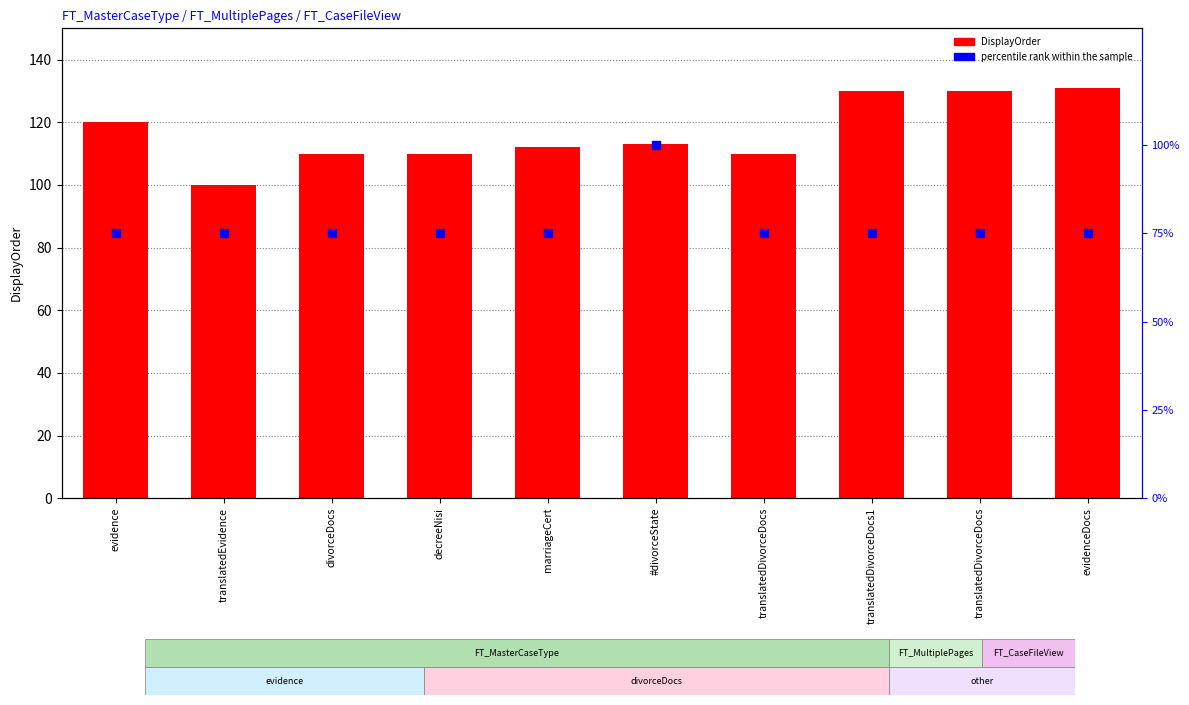

Is the value of percentile rank within the sample at translatedDivorceDocs greater than the value of DisplayOrder at translatedDivorceDocs?

No